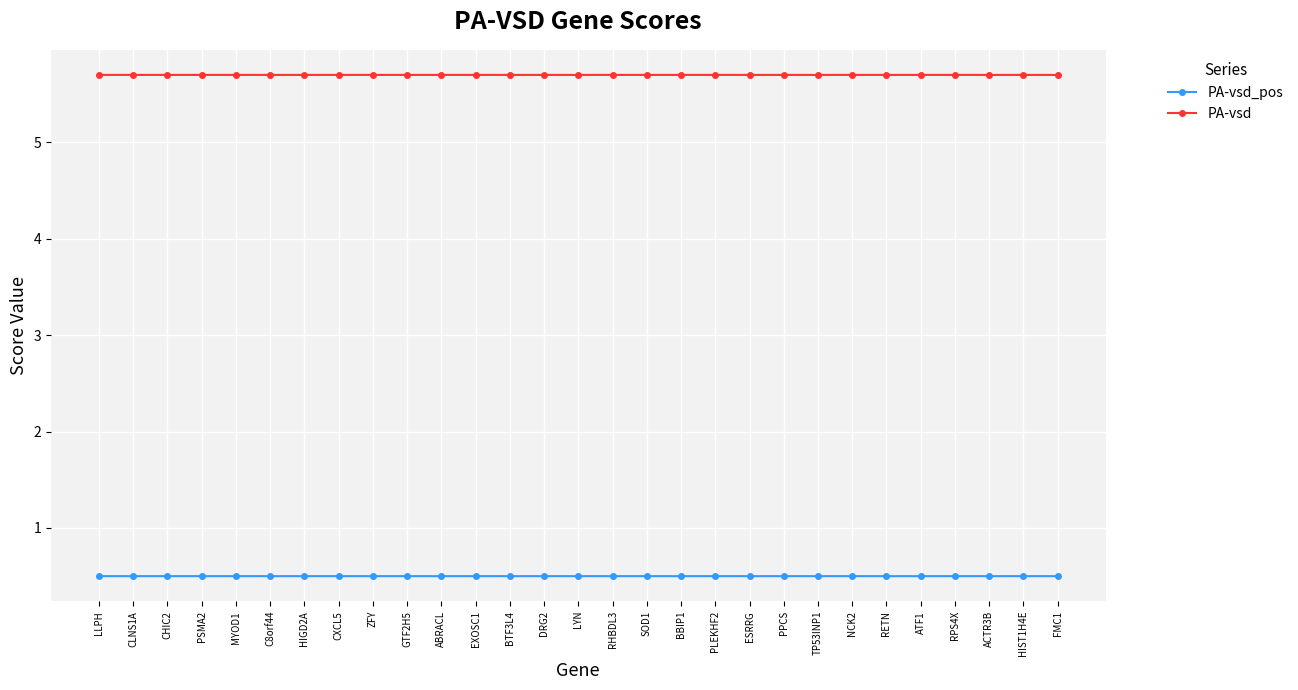

What is the spread (max minus min) of values at HIGD2A?

5.2